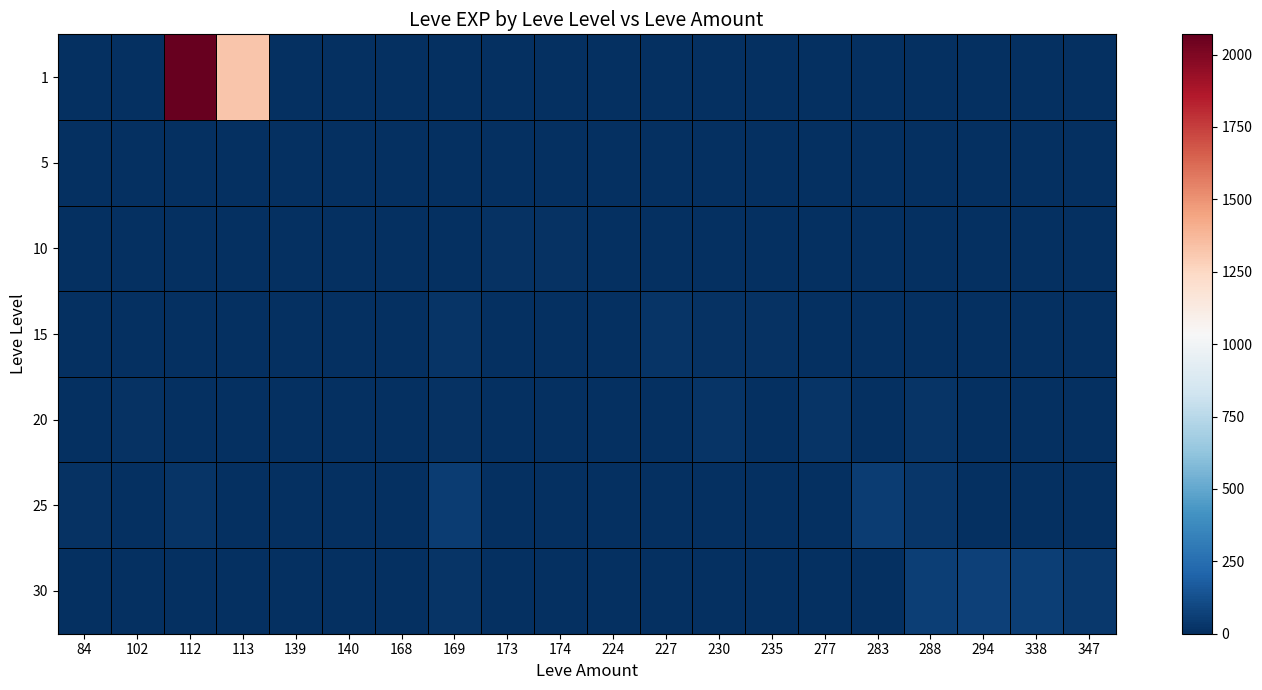

Which series has the largest total across all categories?

1